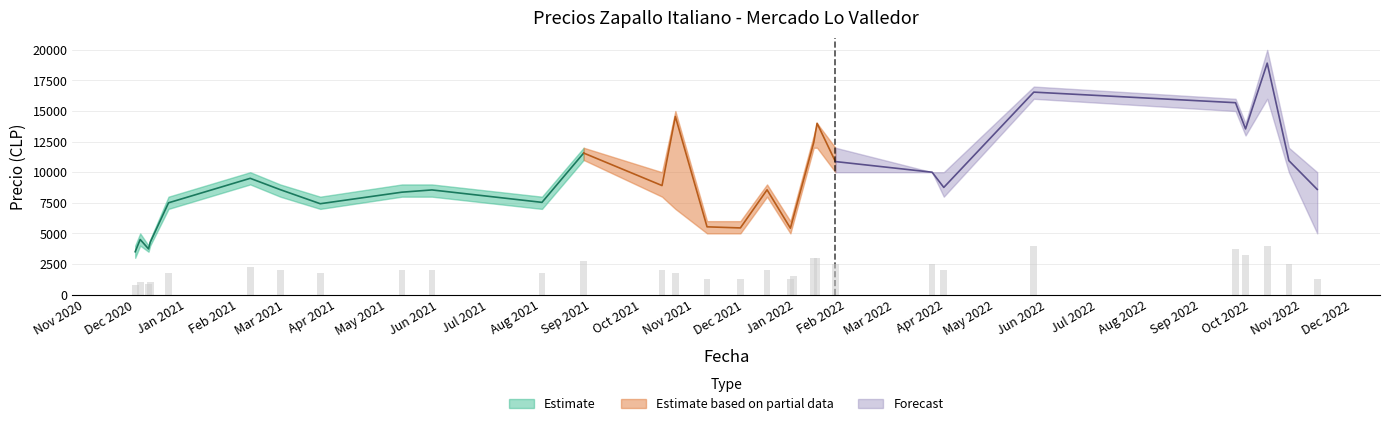

What is the difference between the second highest and minimum values in the Precio minimo series?

13000